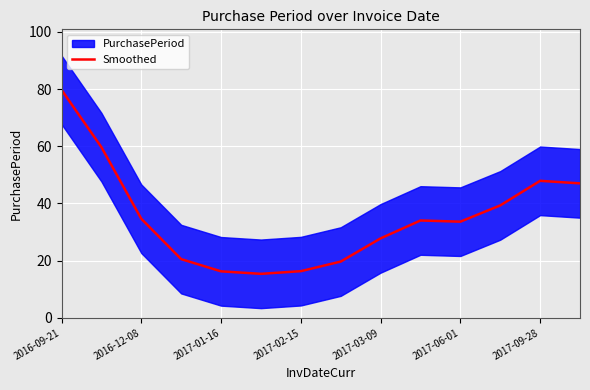

The Smoothed series shows 27.8 at 2017-03-09. True or false?

True